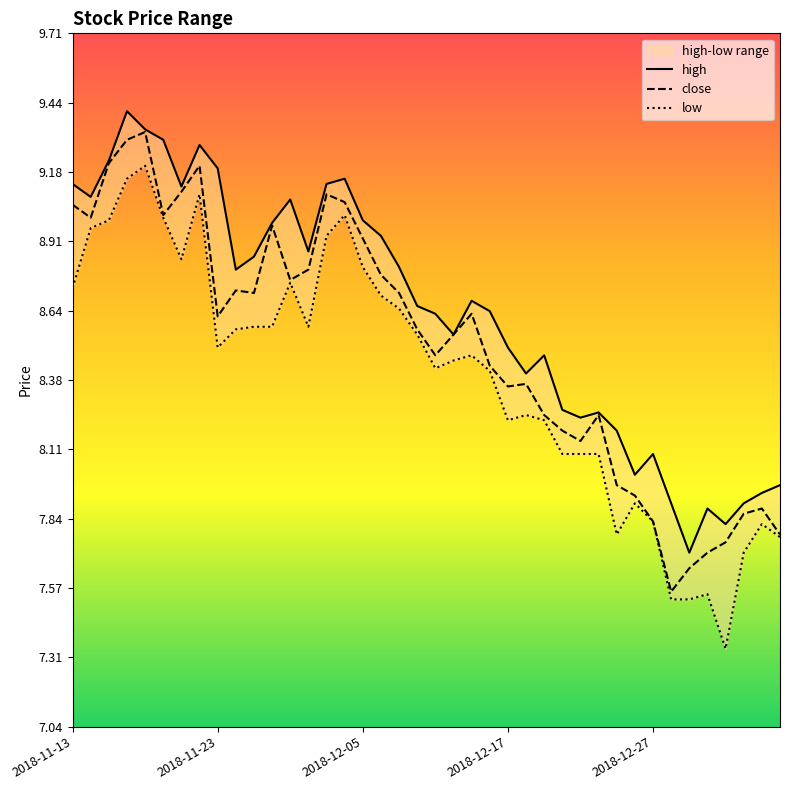

True or false: close and low cross at least once.

False